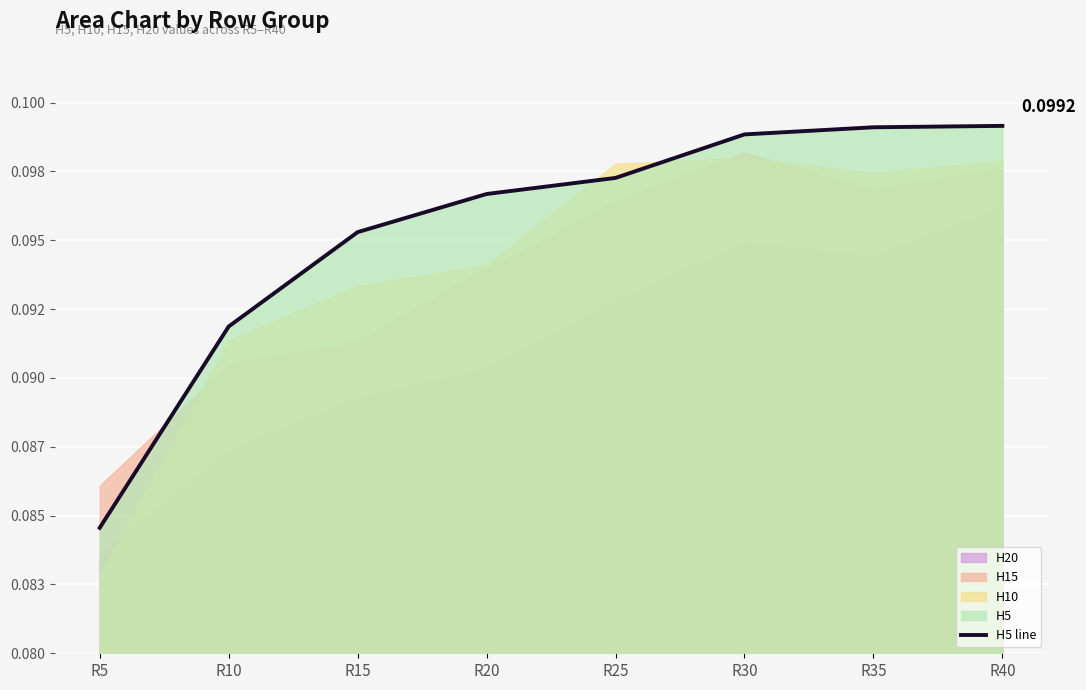

How many lines are shown in the chart?

1